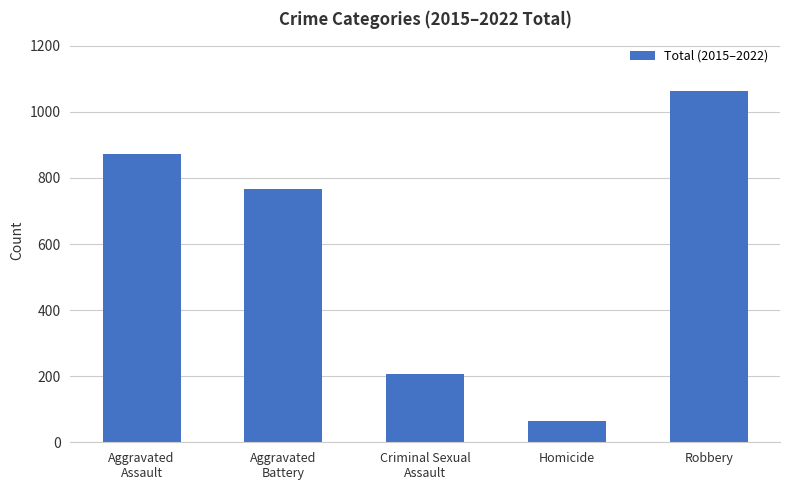

How many categories are shown in the chart?

5